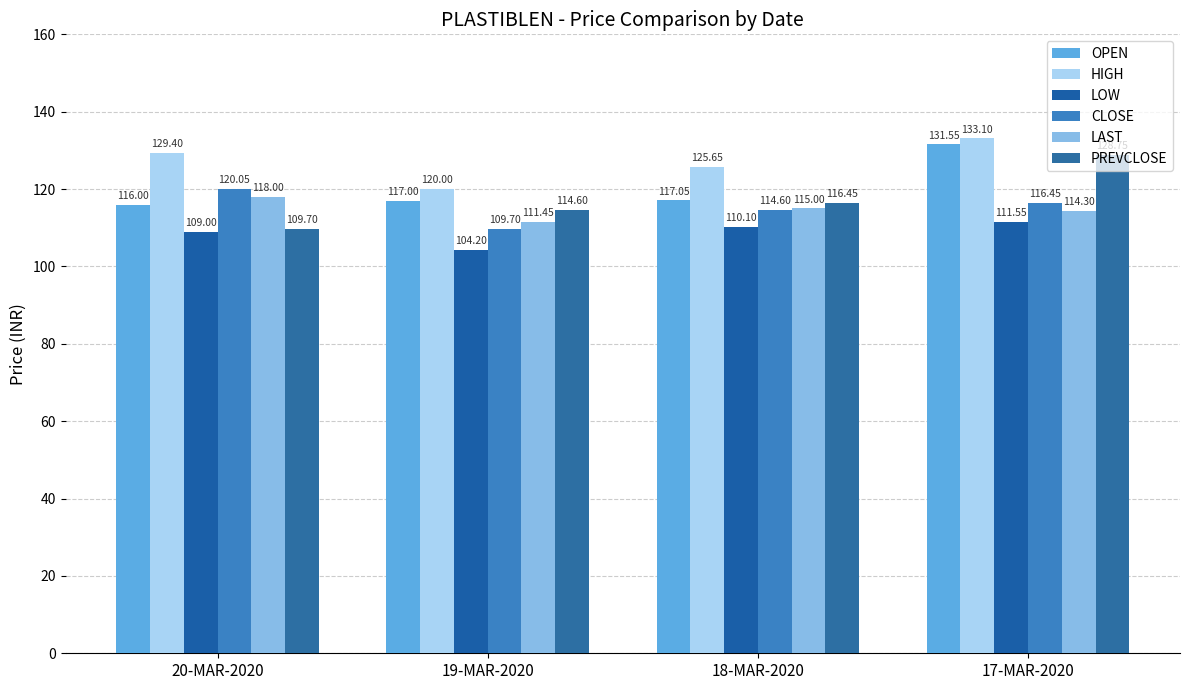

Does the chart contain any negative values?

No